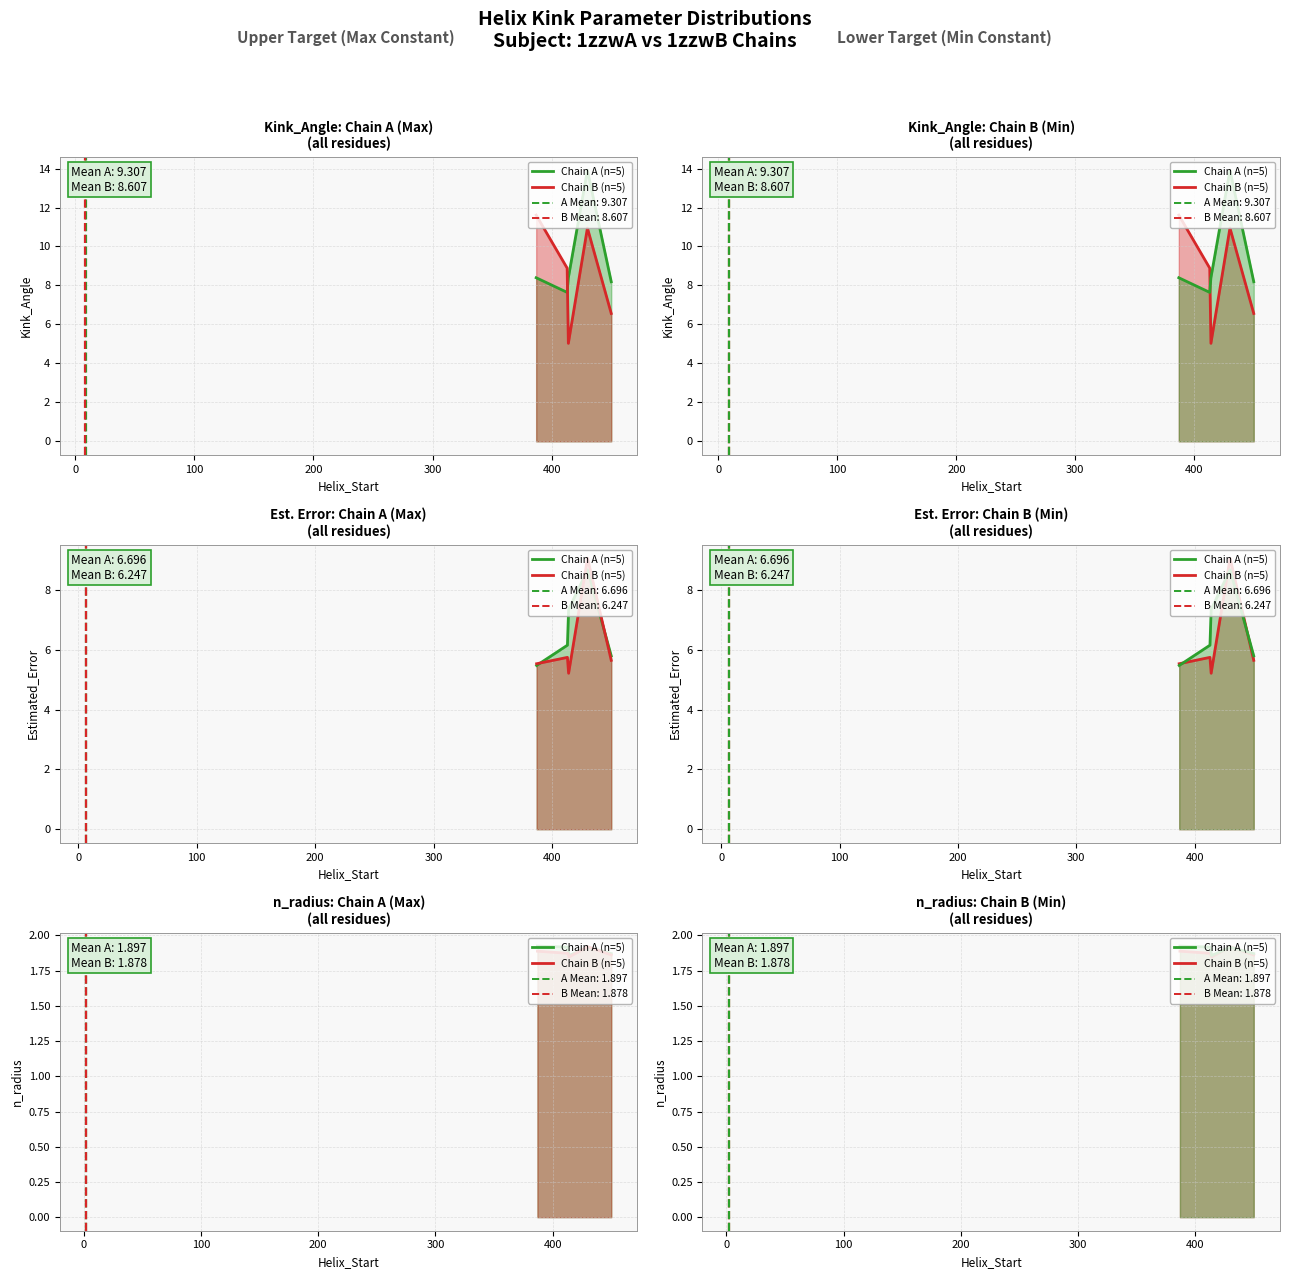

What is the sum of all Chain A line values?

9.5